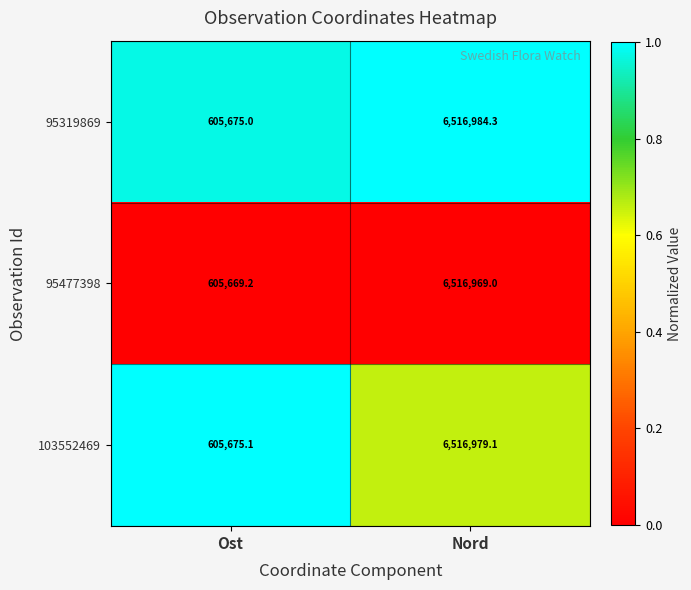

At which category does the chart reach its peak across all series?

Nord